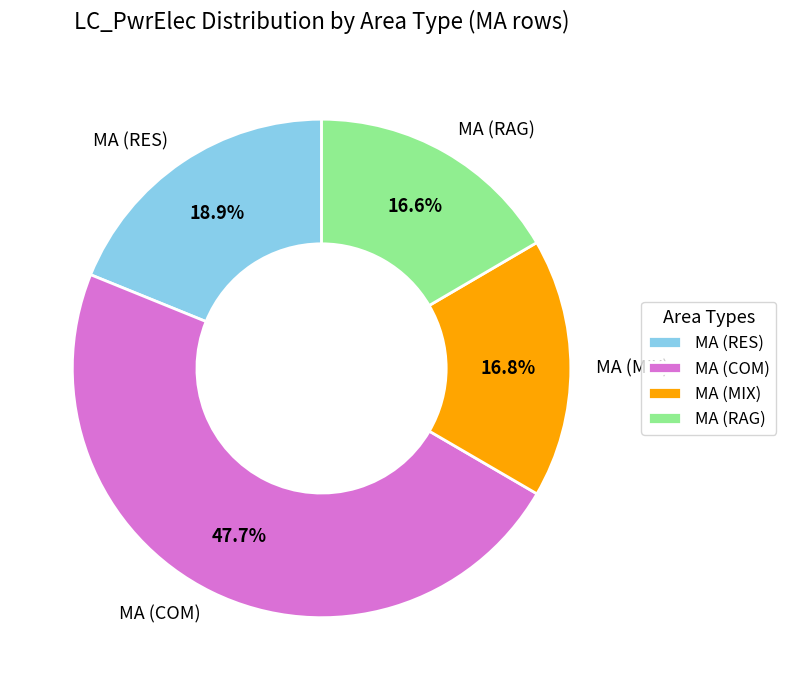

Which category has the biggest portion of the pie?

MA (COM)